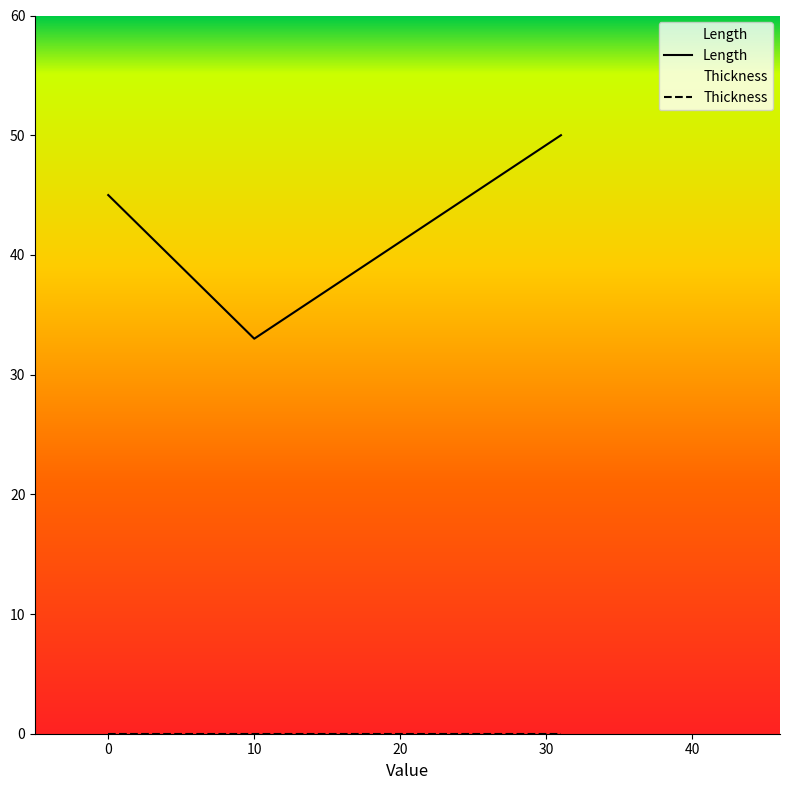

The Thickness series shows 0 at 10. True or false?

True